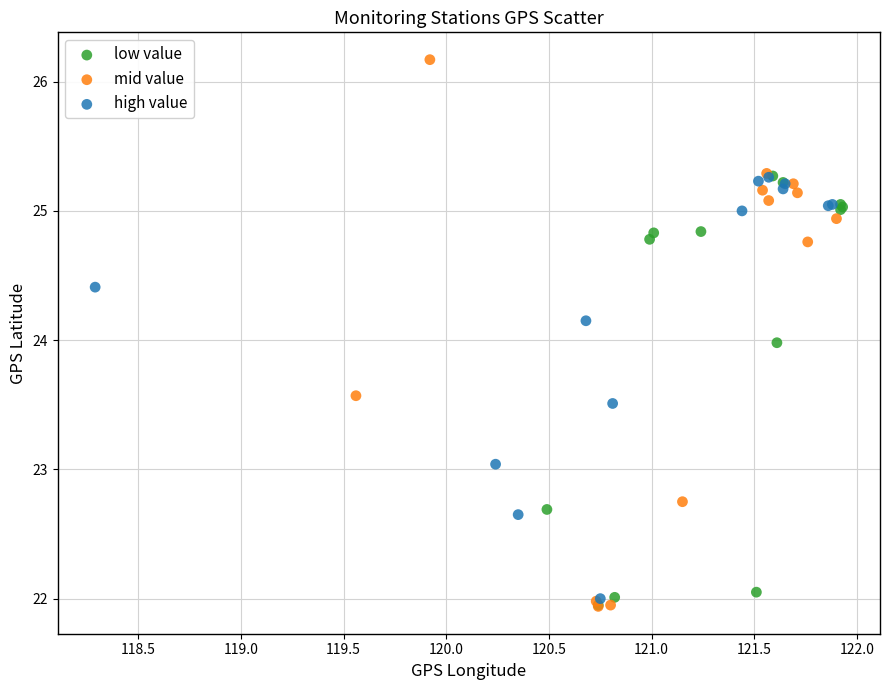

What are all the series names shown in the legend?

low value, mid value, high value